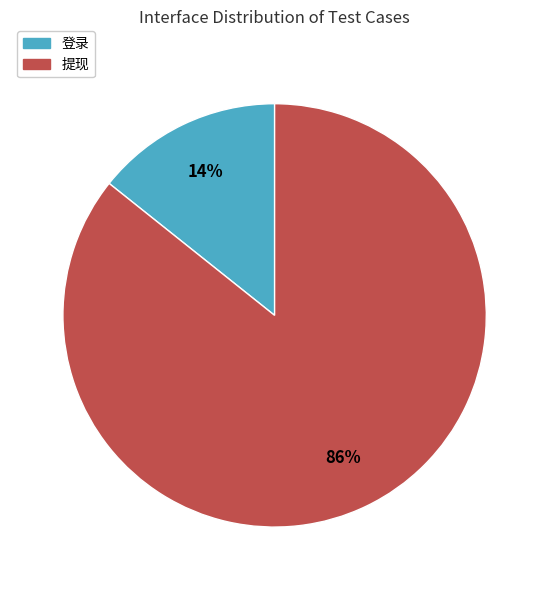

To the nearest percent, what percentage of the pie is 登录?

14%